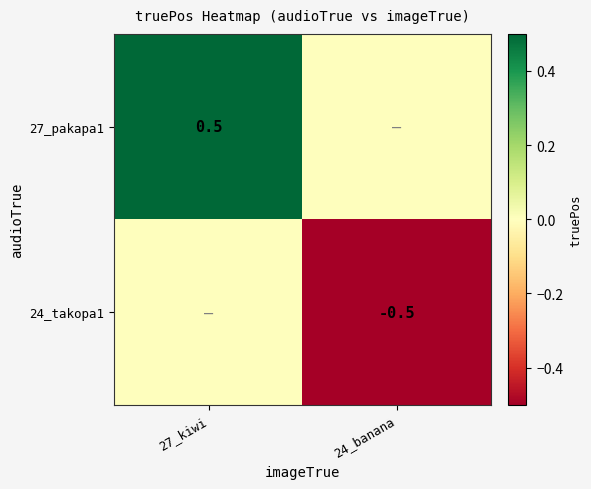

Is it true that 24_takopa1 equals -0.5 at 24_banana?

True